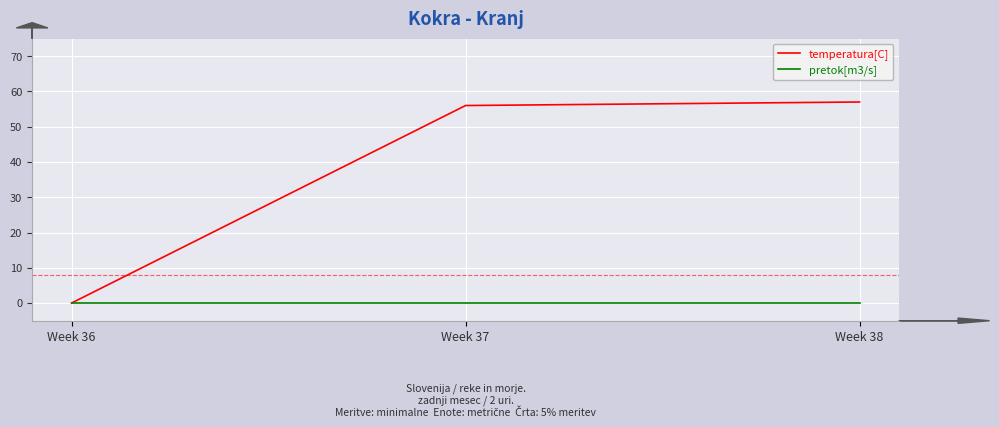

Which series changed the most between Week 36 and Week 37?

temperatura[C]